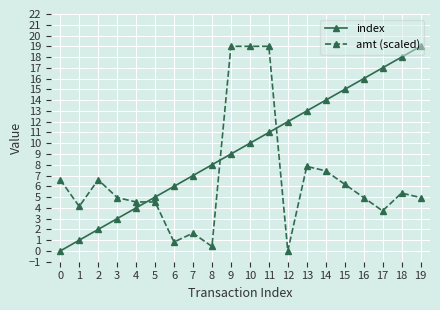

How many lines are shown in the chart?

2